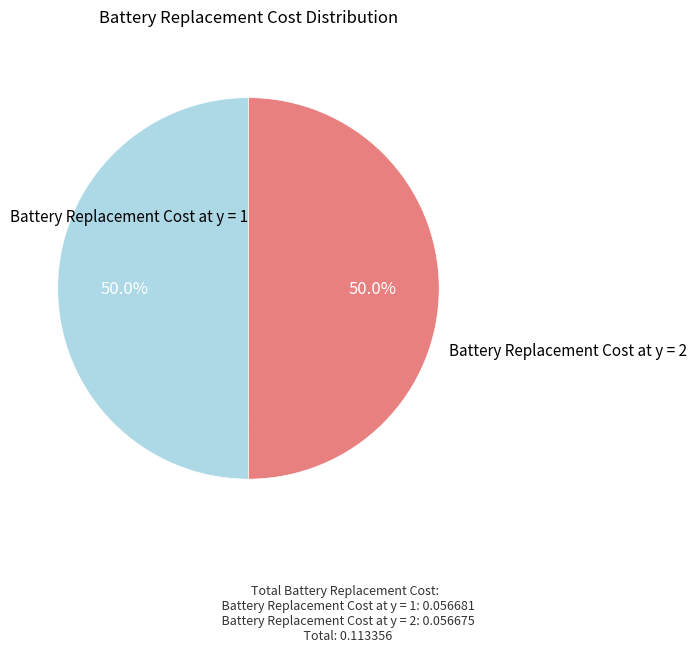

How many segments does this pie chart have?

2